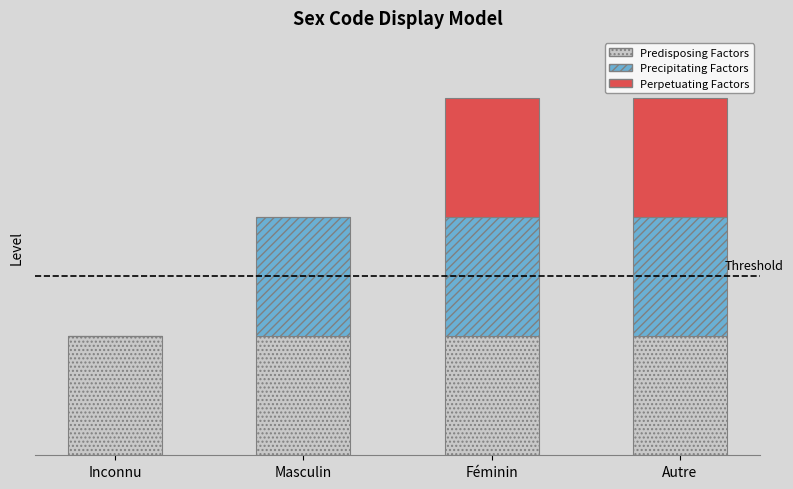

Are the bars grouped side by side (vs. stacked)?

No